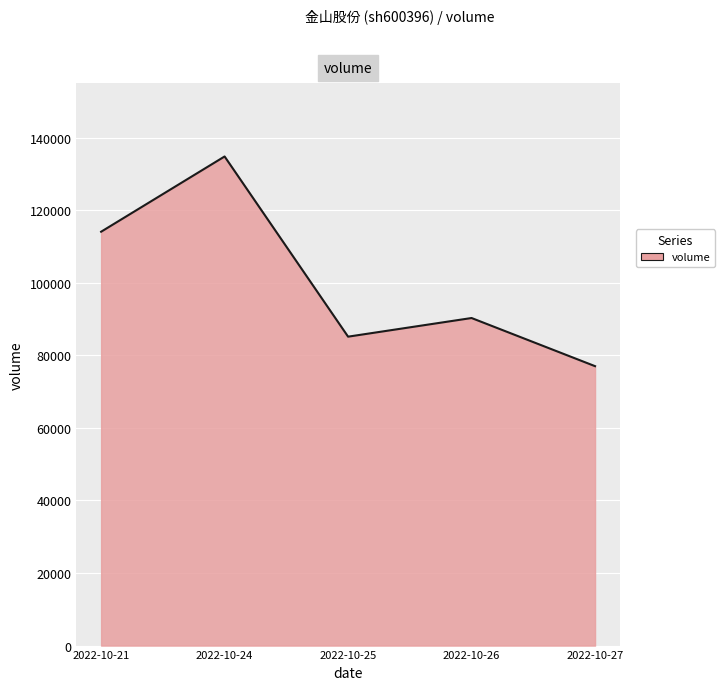

Reading left to right, extract all data points from this chart.

2022-10-21=114079	2022-10-24=134820	2022-10-25=85152	2022-10-26=90291	2022-10-27=77021